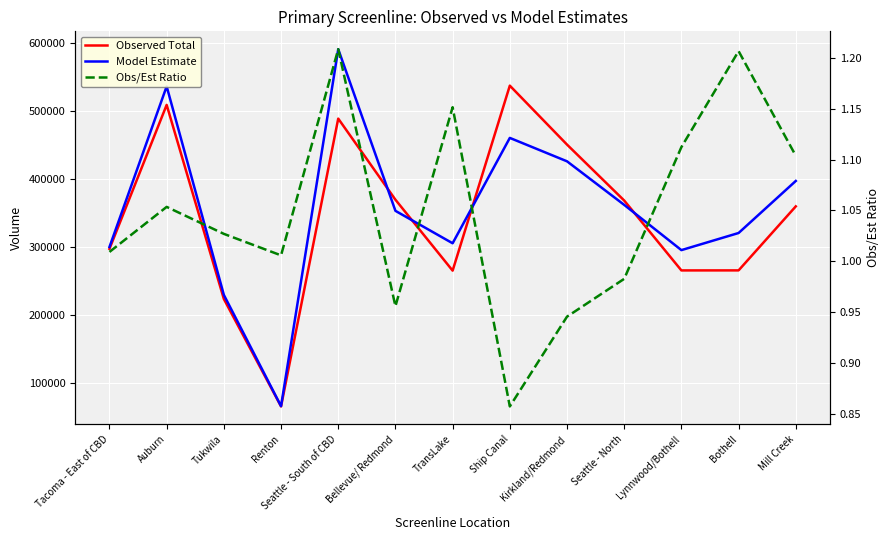

Is it true that Model Estimate equals 606167.4 at Seattle - North?

False